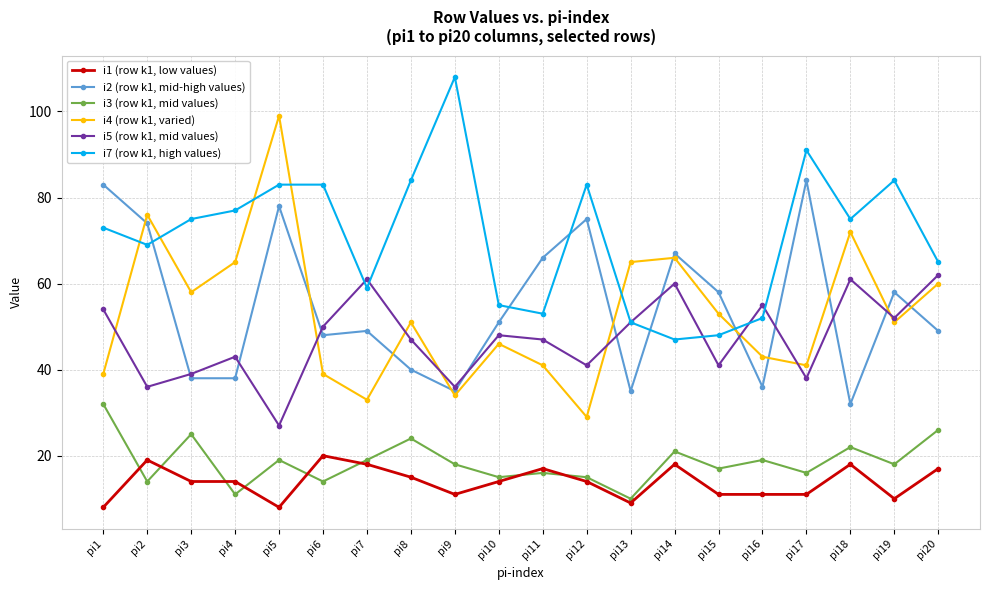

Rank the series by their maximum value, from highest to lowest.

i7 (row k1, high values), i4 (row k1, varied), i2 (row k1, mid-high values), i5 (row k1, mid values), i3 (row k1, mid values), i1 (row k1, low values)